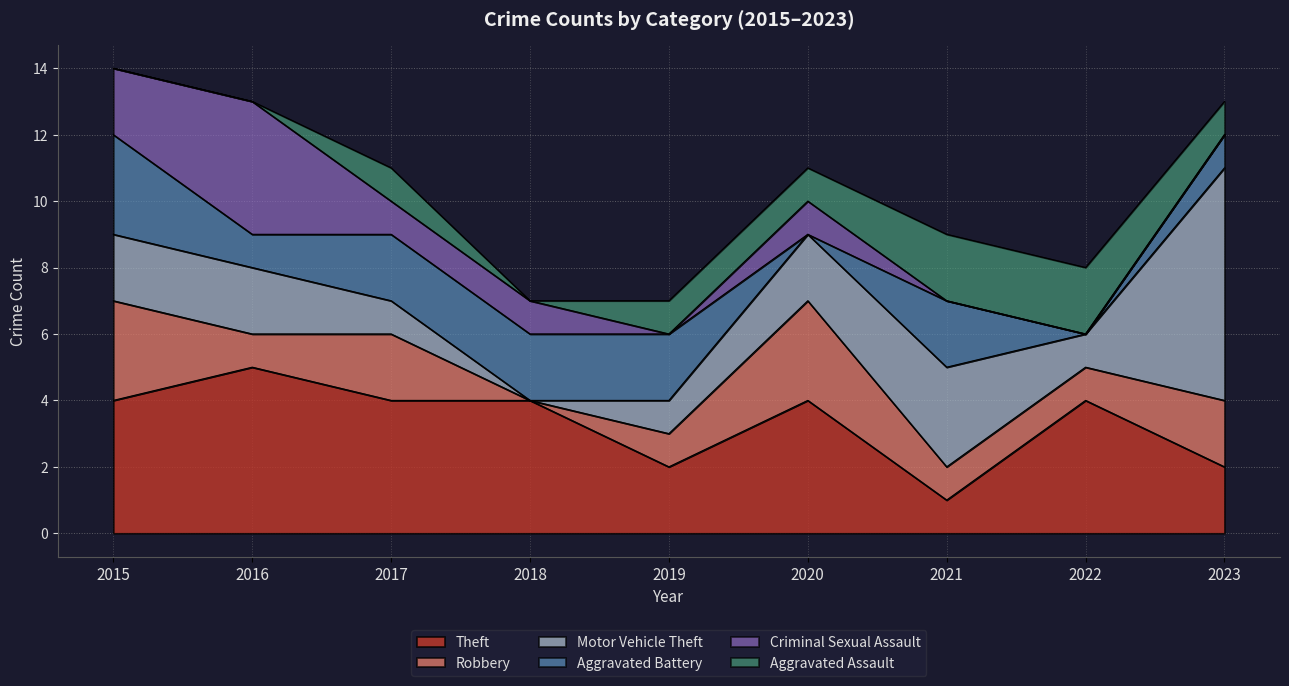

True or false: Theft has more than 2 interior local peaks.

True